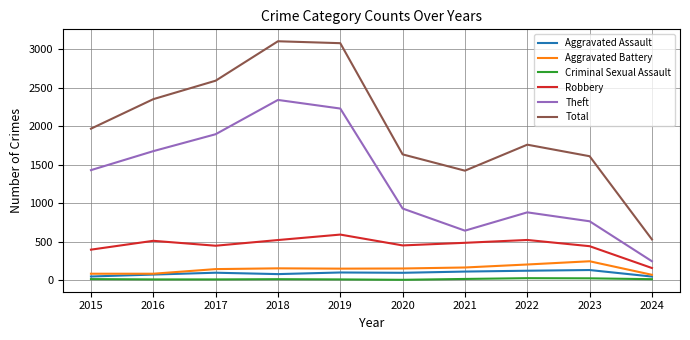

What is the maximum value shown in the chart?

3105